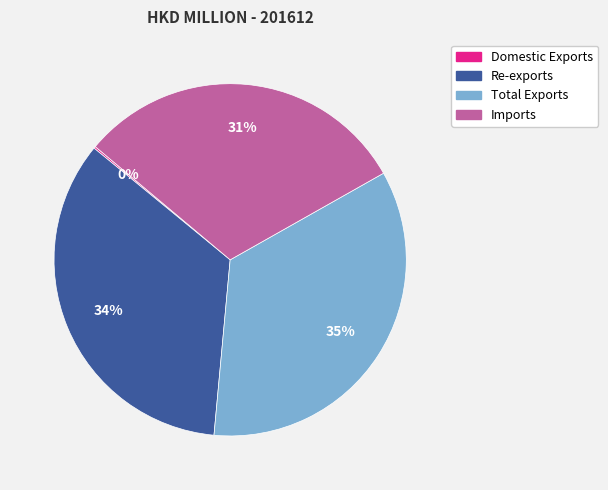

Approximately how many times larger is the value at Re-exports compared to Total Exports?

1.0